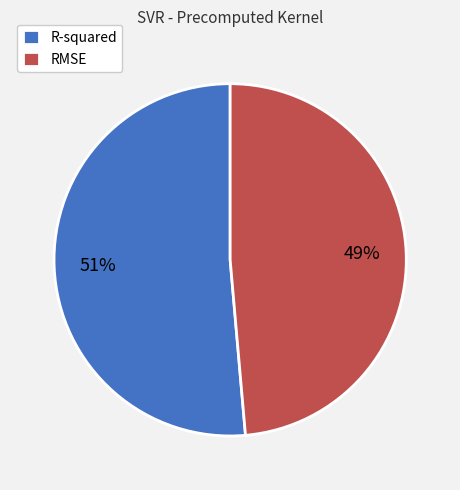

How many slices are in this pie chart?

2